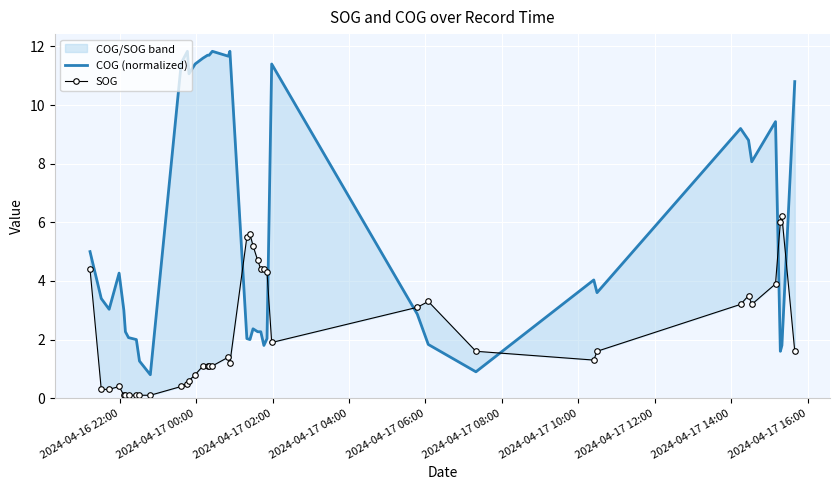

What is the maximum value shown in the chart?

11.8